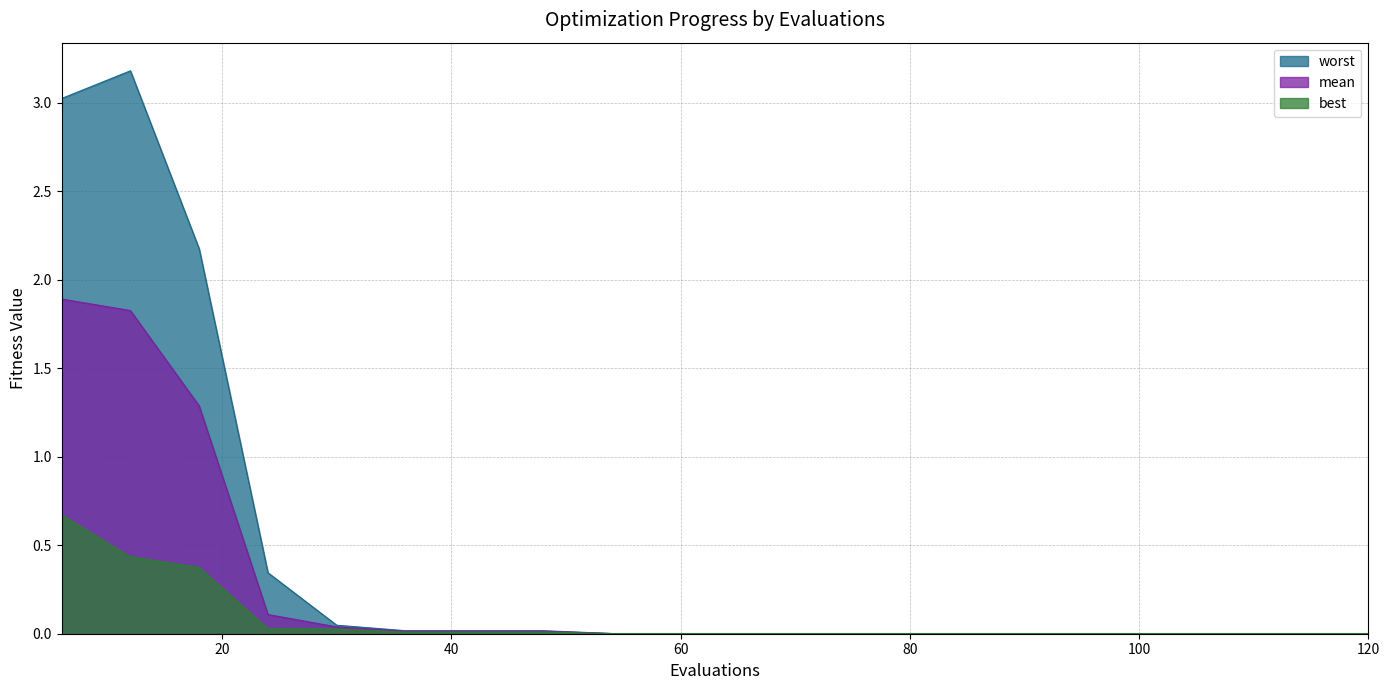

True or false: mean and best cross at least once.

False